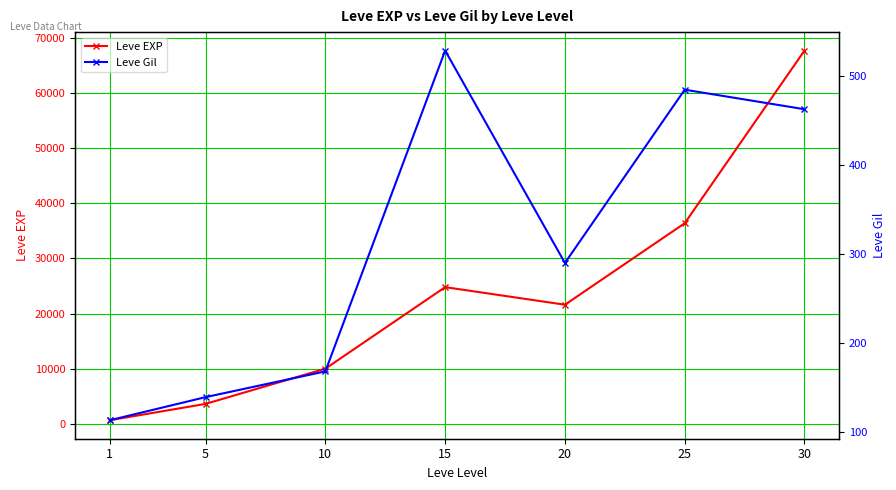

Reading left to right, extract all data points from this chart.

Leve EXP: 630	3600	9990	24790	21600	36390	67730
Leve Gil: 113	139	168	529	290	485	463